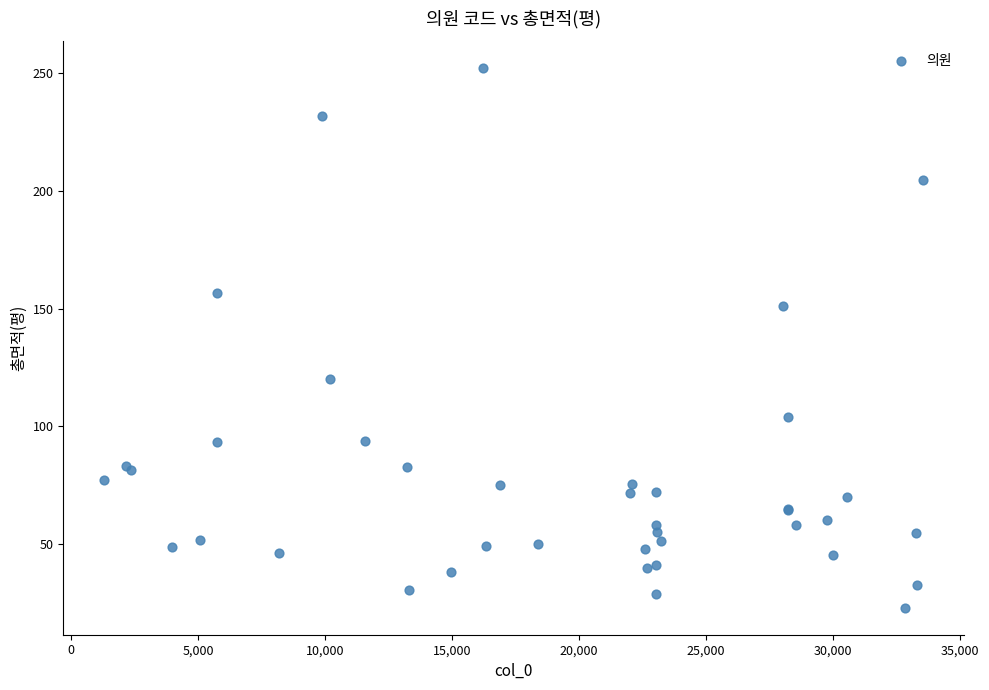

What Y value in the scatter plot is closest to 137?

151.1